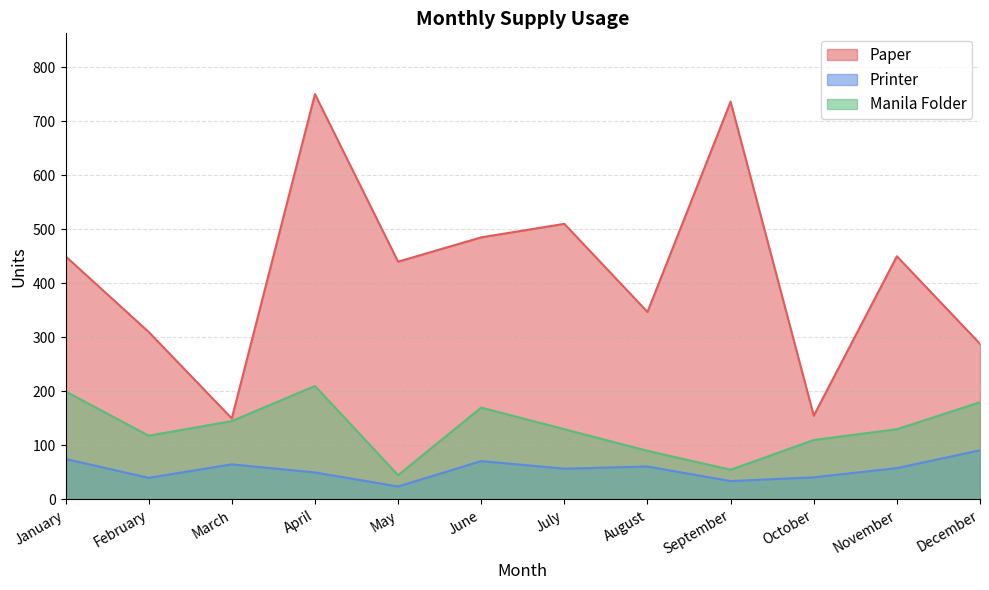

What is the approximate value of Manila Folder at March?

145